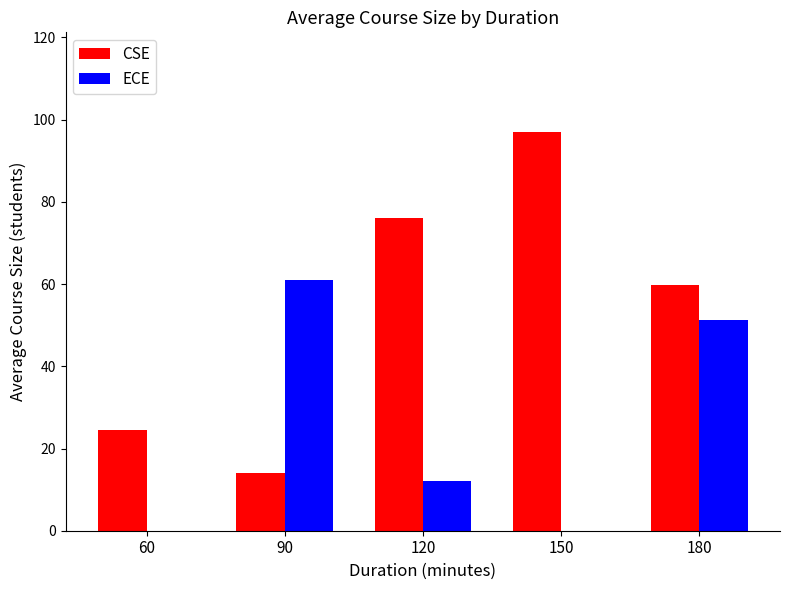

Where is ECE nearest to the value 30?

120